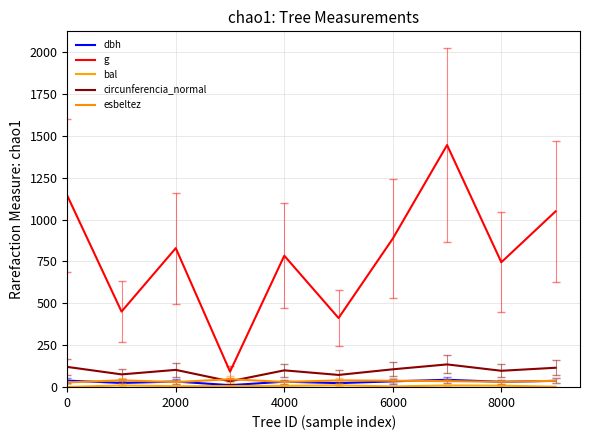

What is the difference between the maximum and second lowest values in the bal series?

8.6